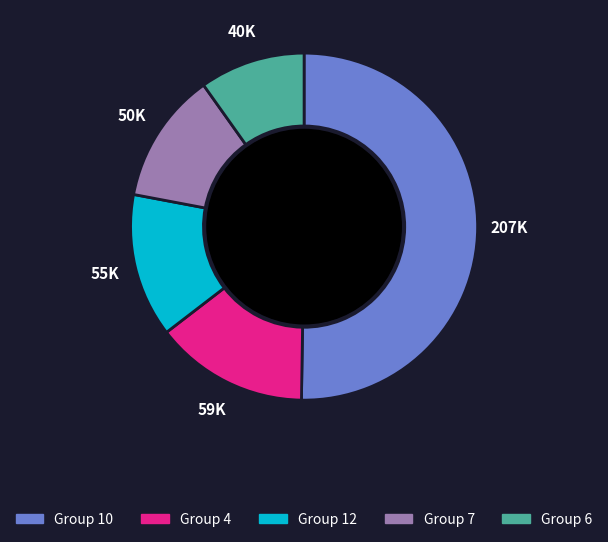

Count the number of slices in the pie.

5